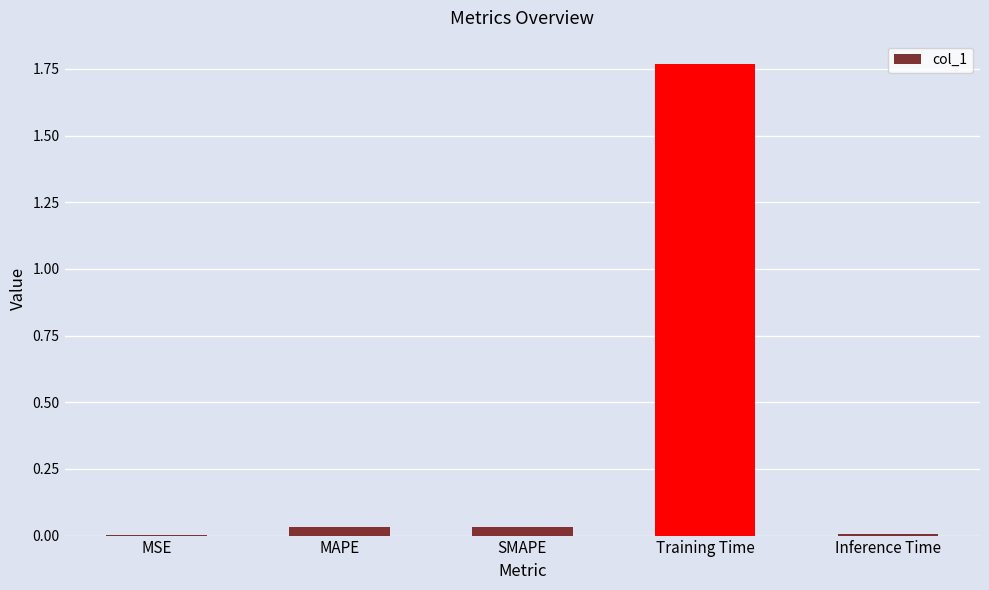

Which has a higher value, Inference Time or Training Time?

Training Time